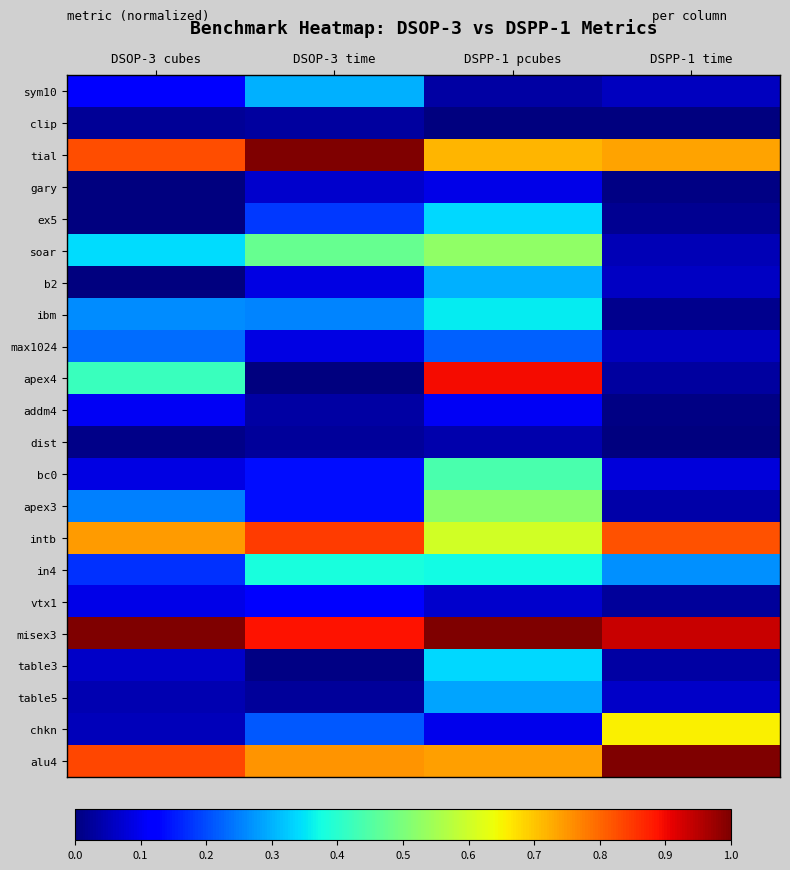

Rank the series by their maximum value, from lowest to highest.

clip, dist, gary, addm4, vtx1, max1024, table5, b2, sym10, table3, ex5, ibm, in4, bc0, apex3, soar, chkn, intb, apex4, tial, misex3, alu4